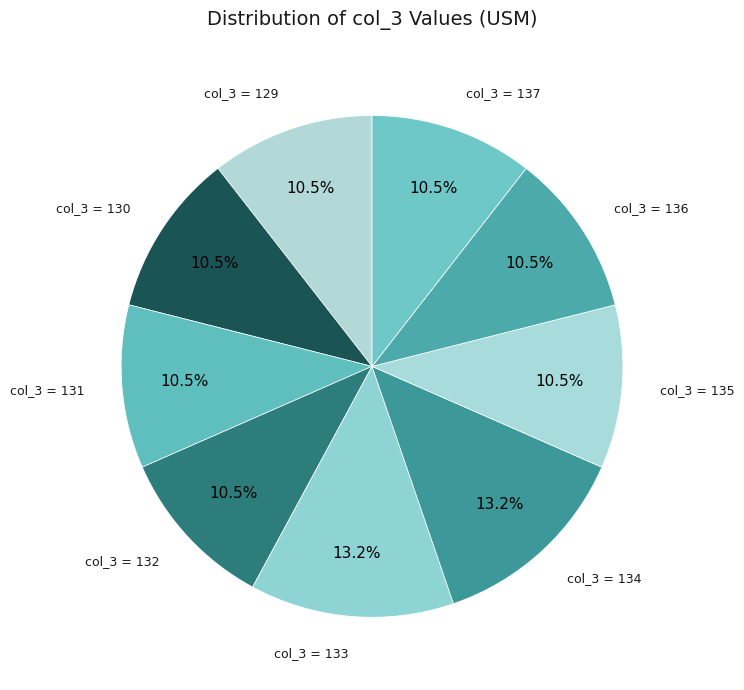

Count the number of slices in the pie.

9